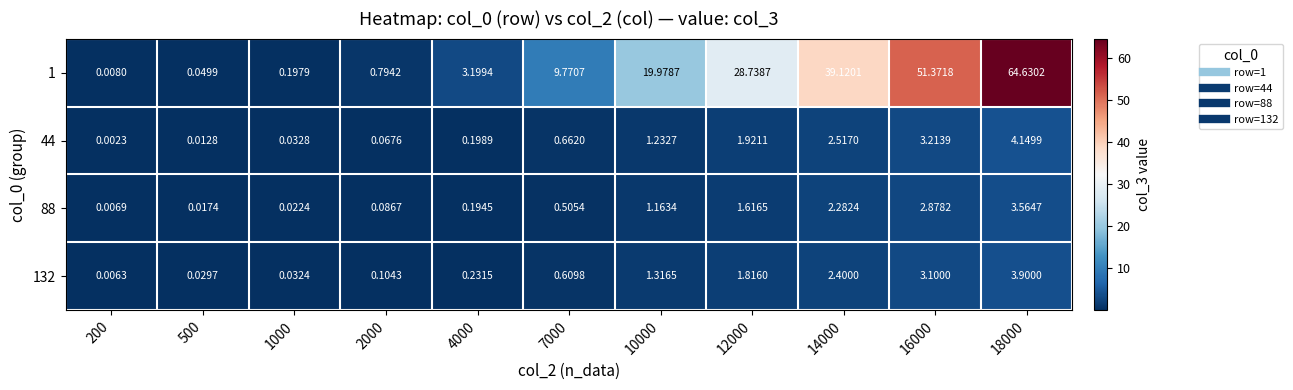

Is the value of 132 at 16000 greater than the value of 44 at 16000?

No